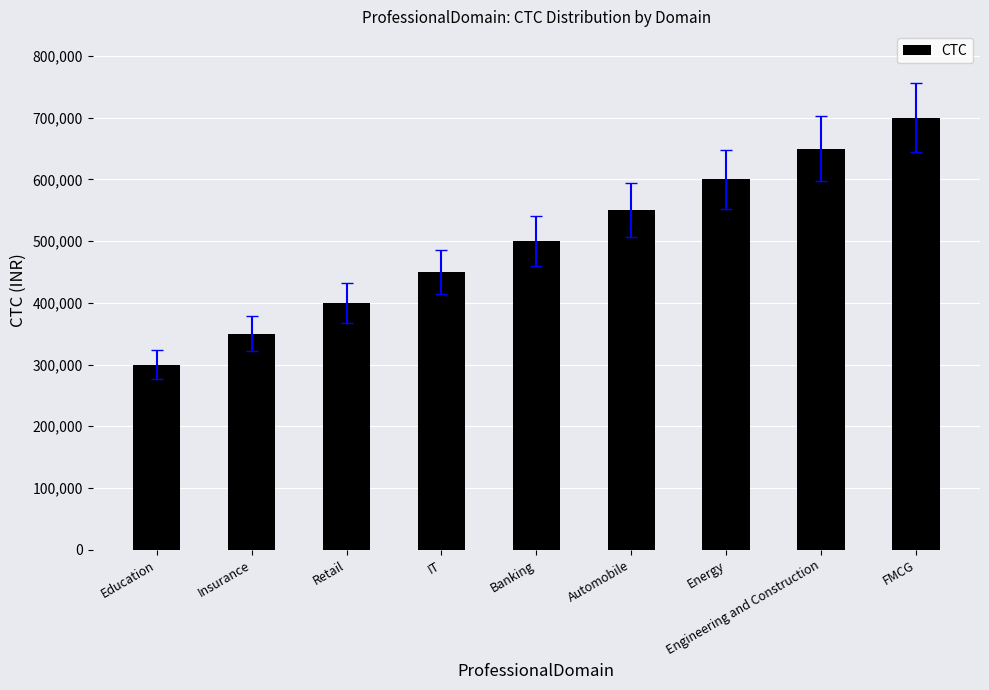

How many values are between 400000 and 600000?

5